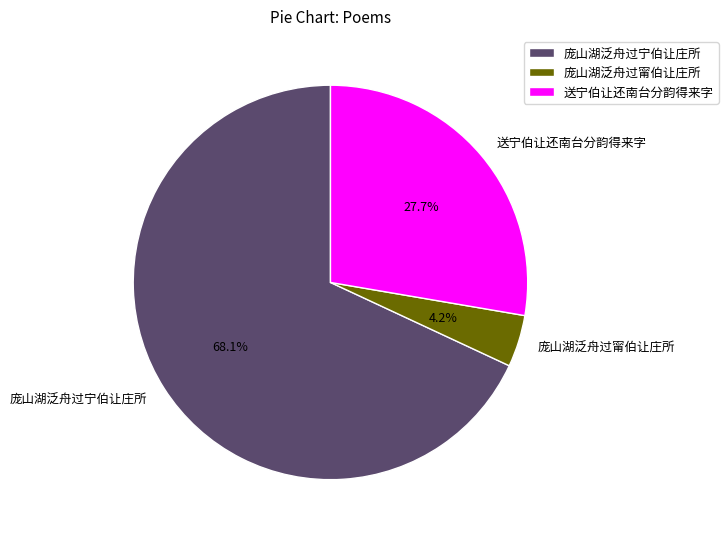

What percentage do 送宁伯让还南台分韵得来字 and 庞山湖泛舟过宁伯让庄所 together represent?

95.8%